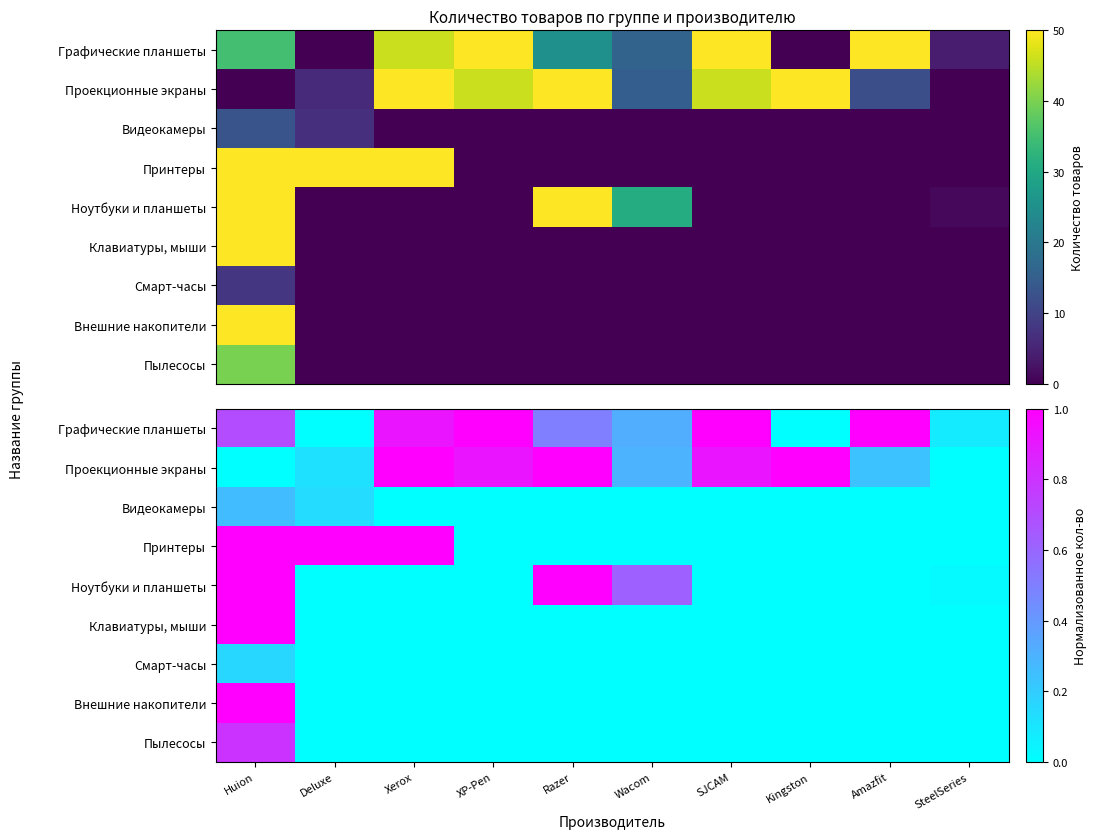

Which label corresponds to the largest value in the chart?

XP-Pen